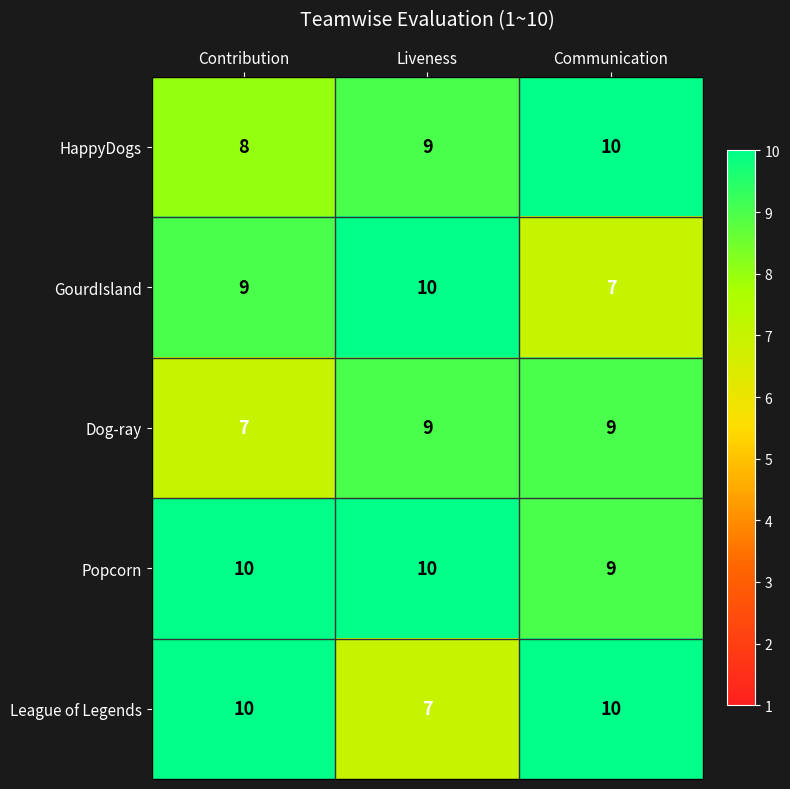

What is the difference between the highest and lowest values at Communication?

3